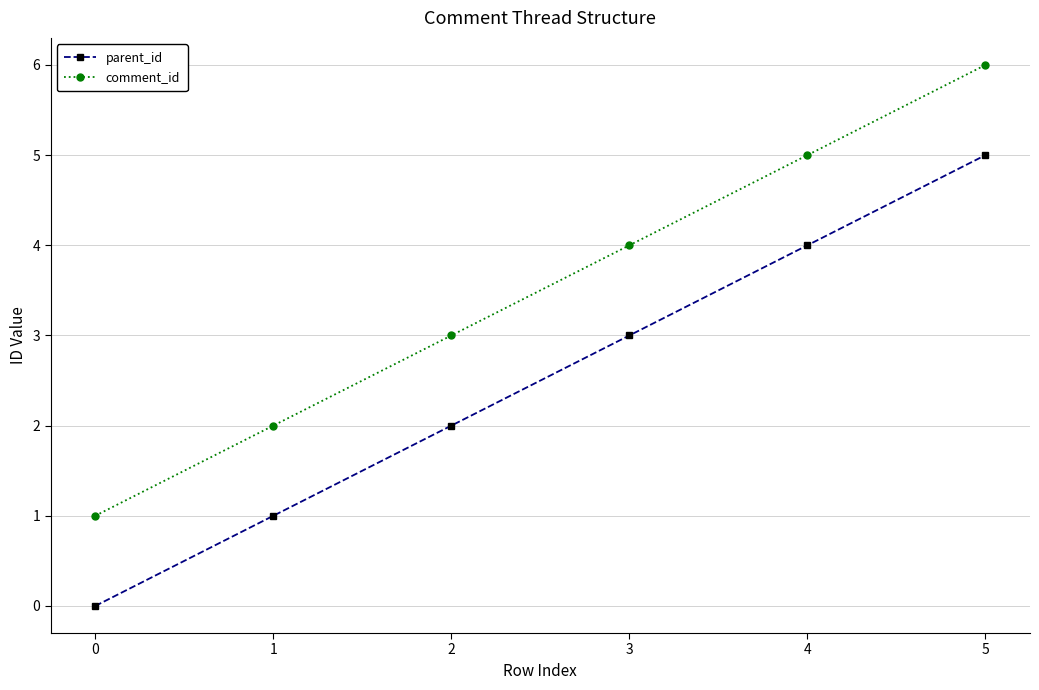

True or false: comment_id and parent_id cross at least once.

False